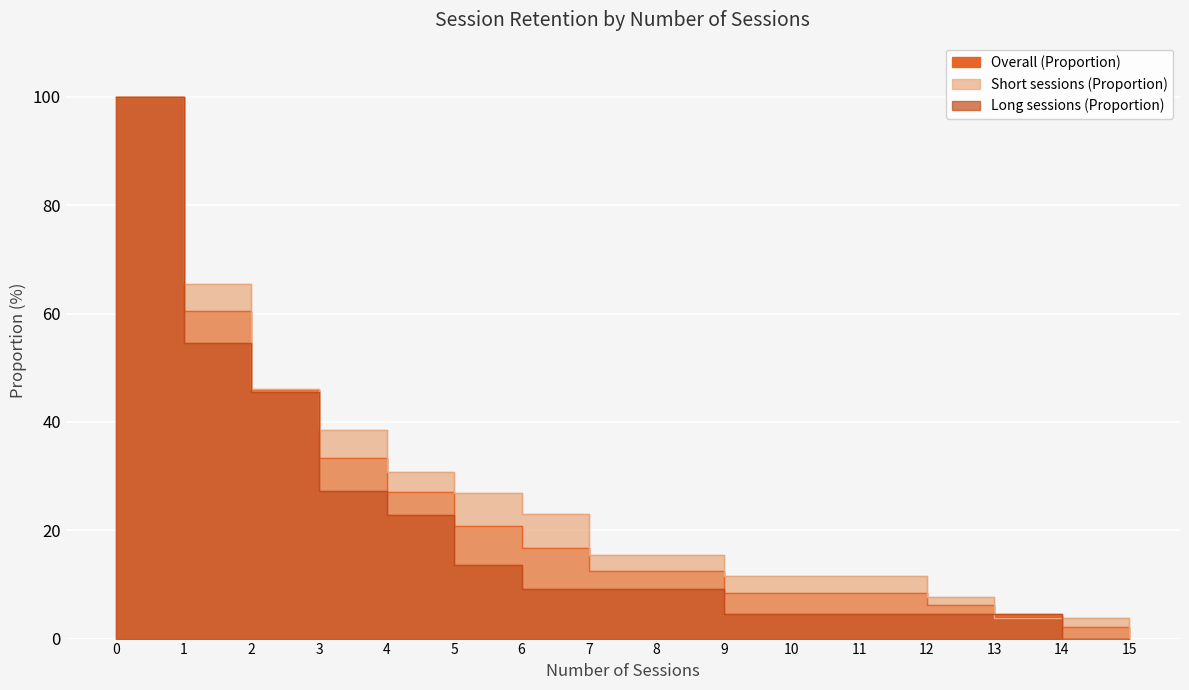

What is the sum of the Long sessions (Proportion) values at 0 and 1?

154.5